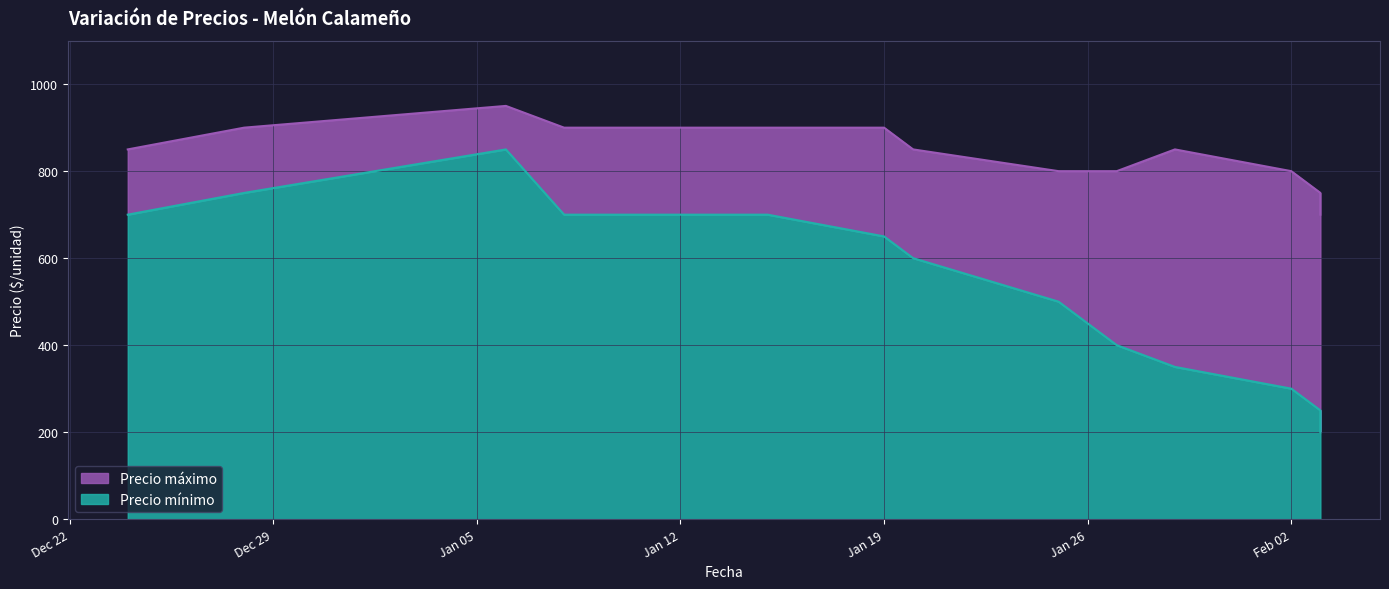

What is the label of the 11th point from the right?

2021-01-06